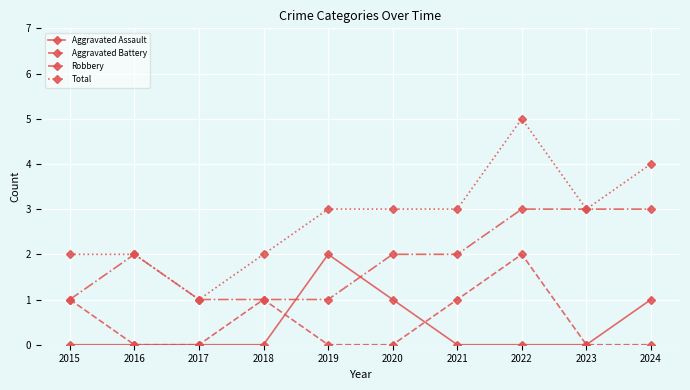

What is the average value of the Total series?

3